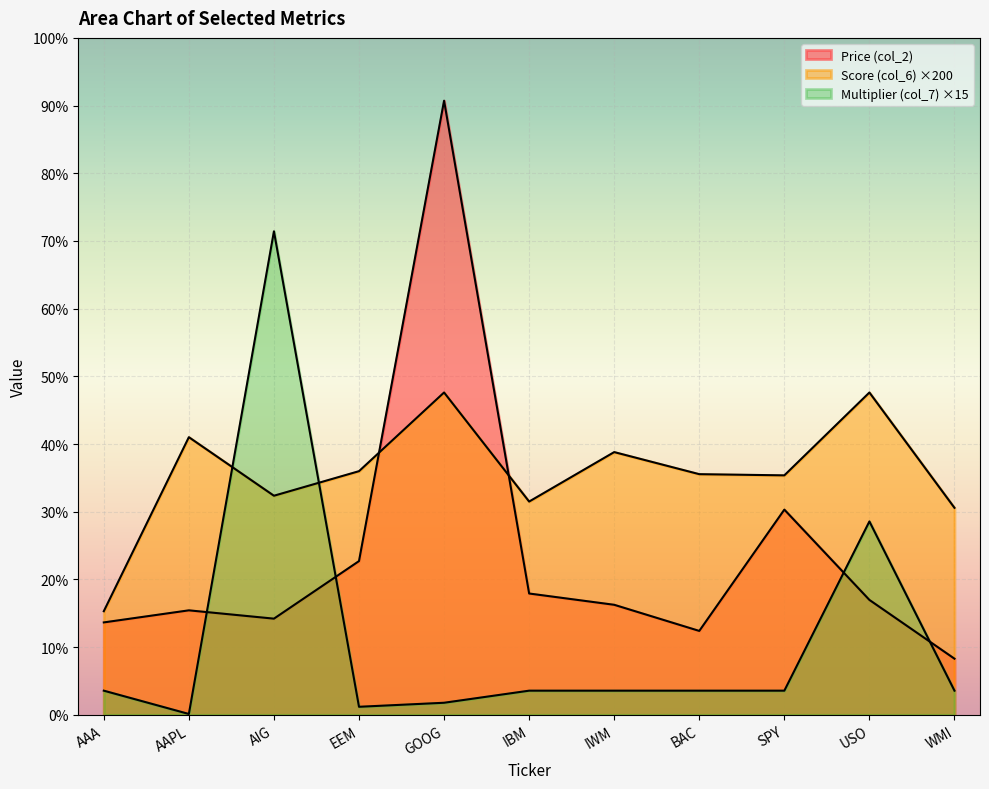

Which series changed the most between EEM and IBM?

Price (col_2)